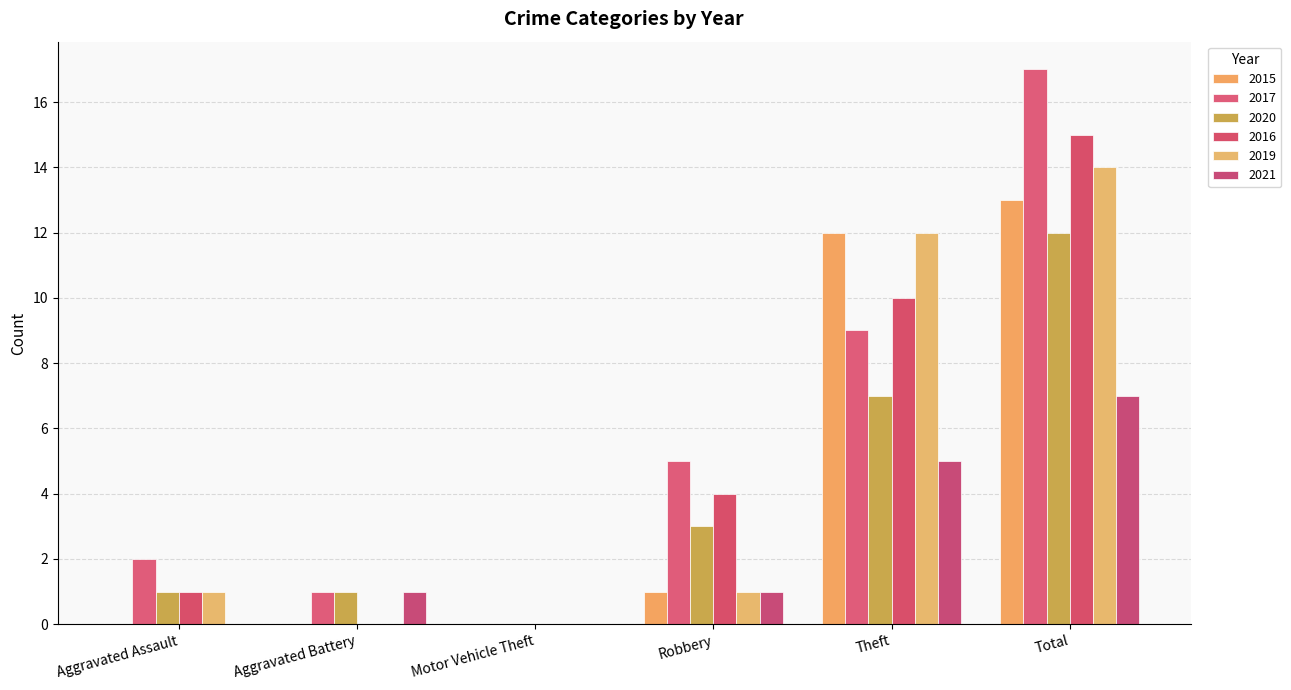

What is the difference between the highest and lowest values at Theft?

7